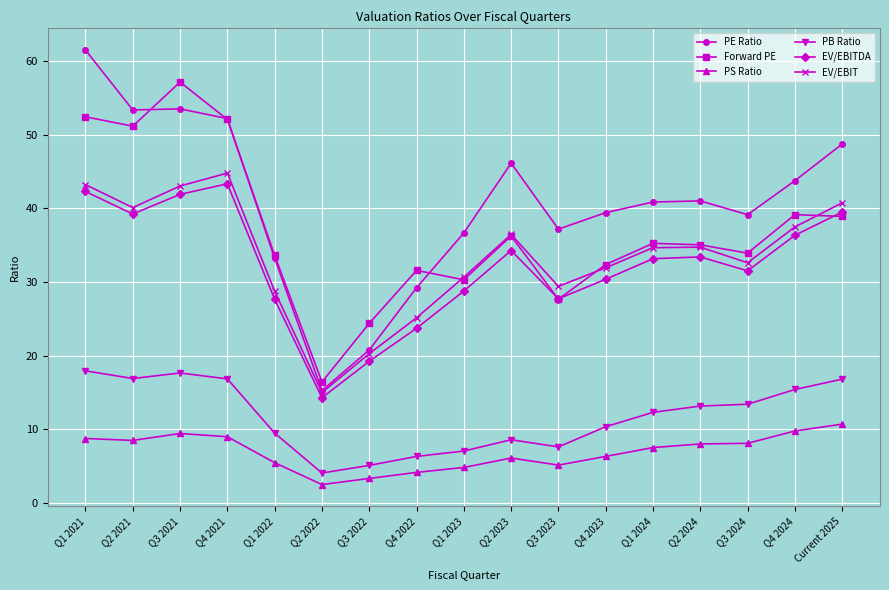

The PE Ratio series shows 62.5 at Q1 2023. True or false?

False